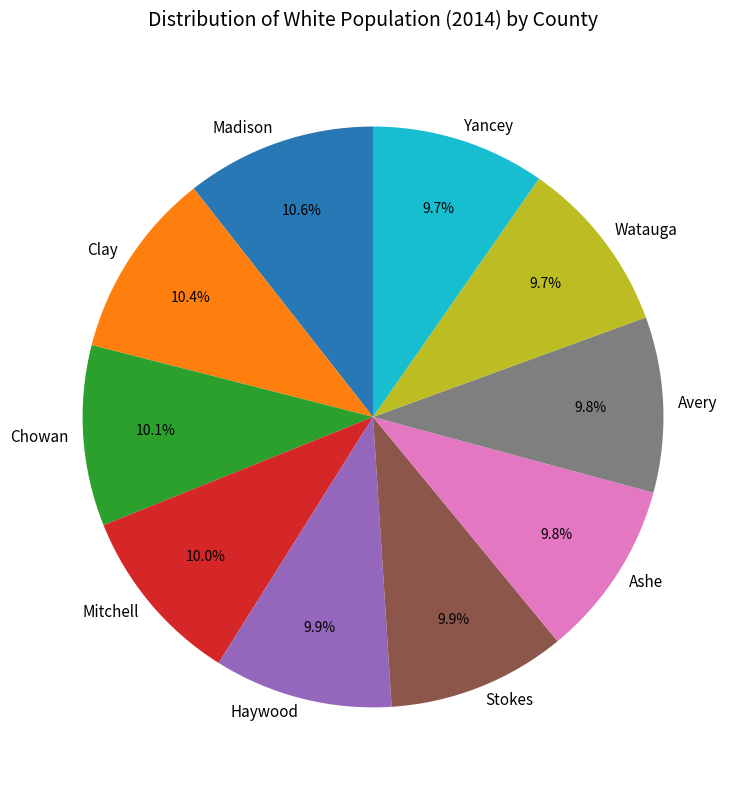

Combined, do Yancey and Haywood account for over 50%?

No